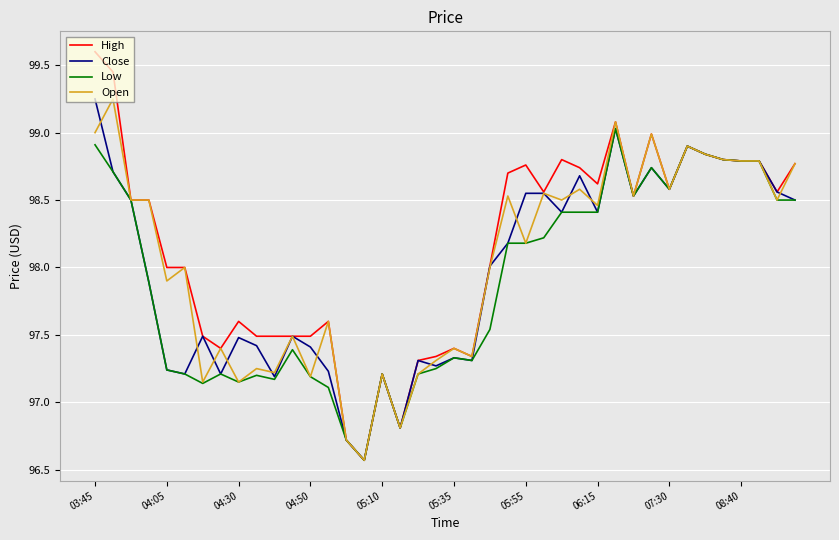

What is the highest value of the Low series?

99.0